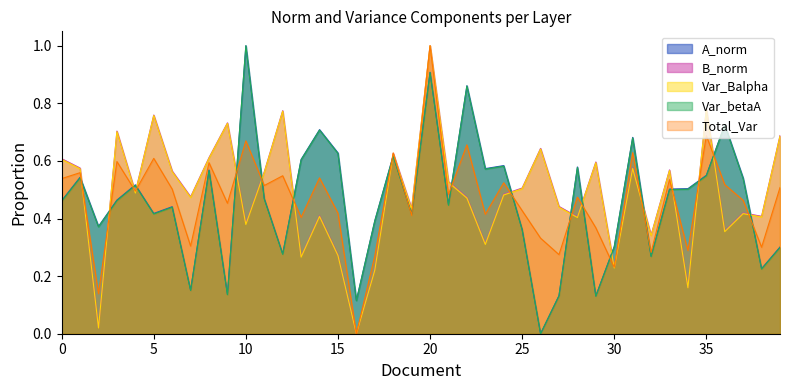

What is the difference between the maximum and second lowest values in the B_norm series?

1.0